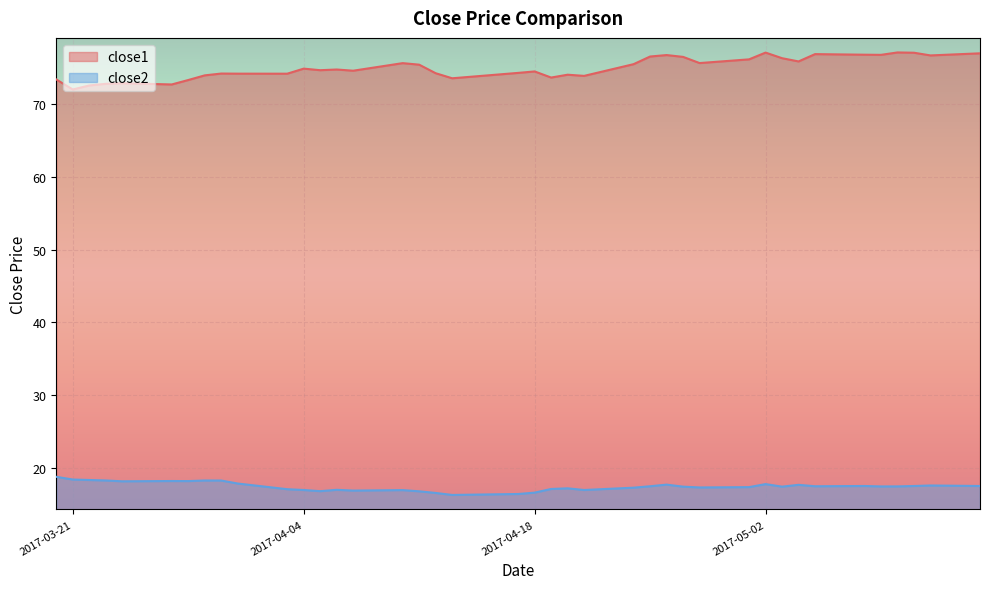

What are all the series names shown in the legend?

close1, close2